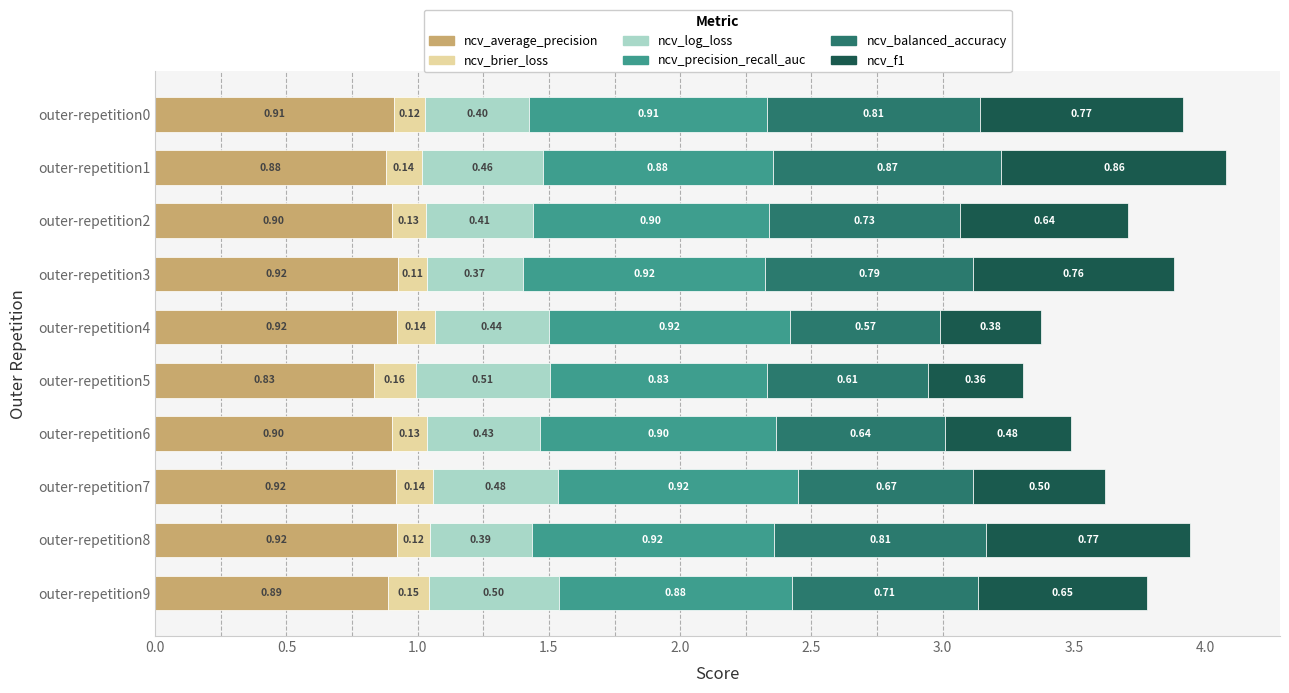

What is the total value across all series at outer-repetition8?

3.9